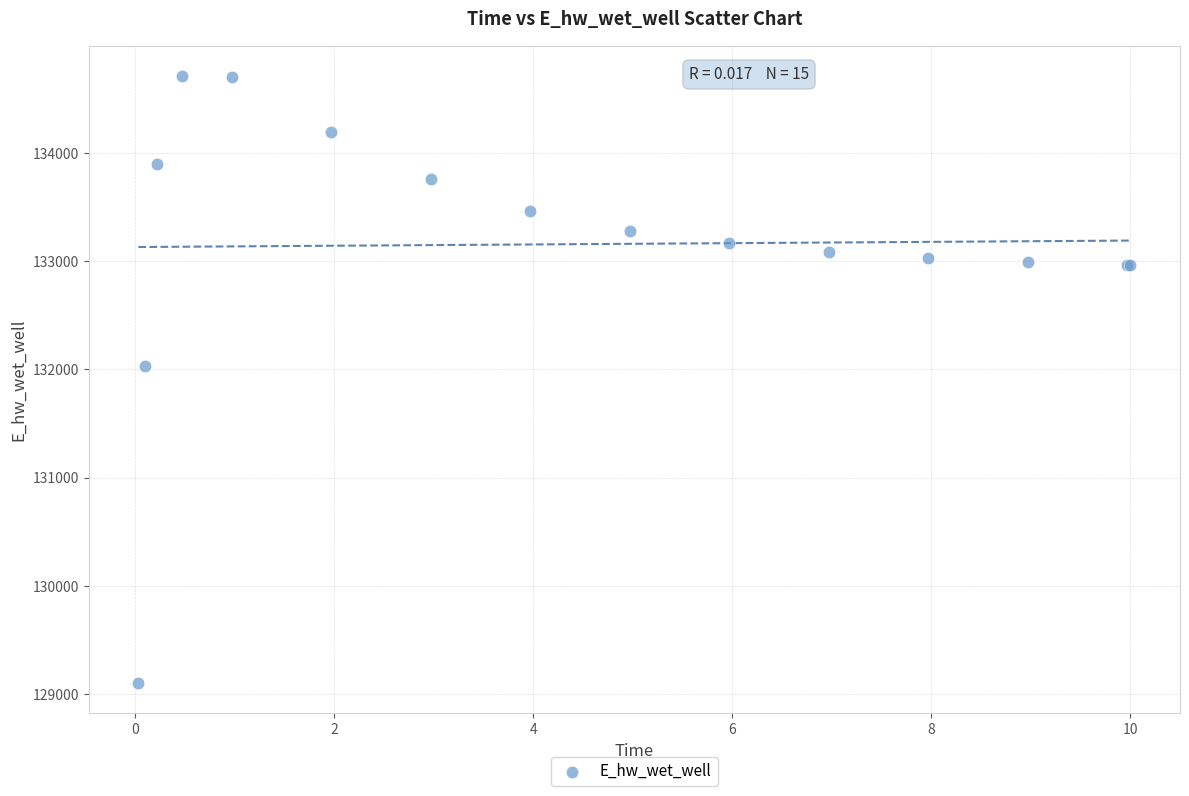

What Y value in the scatter plot is closest to 131906?

132028.7